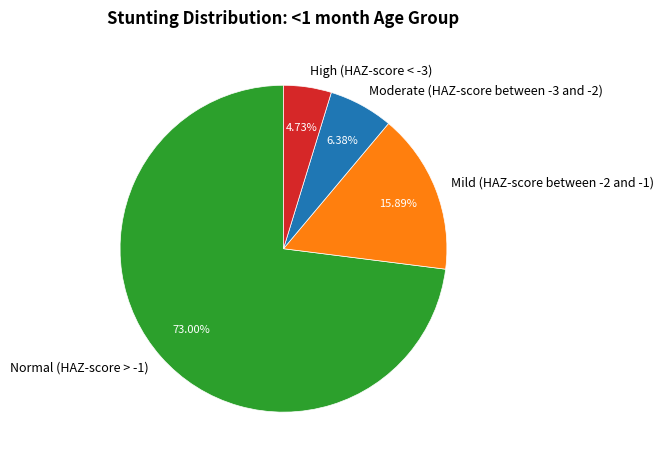

Count the number of slices in the pie.

4